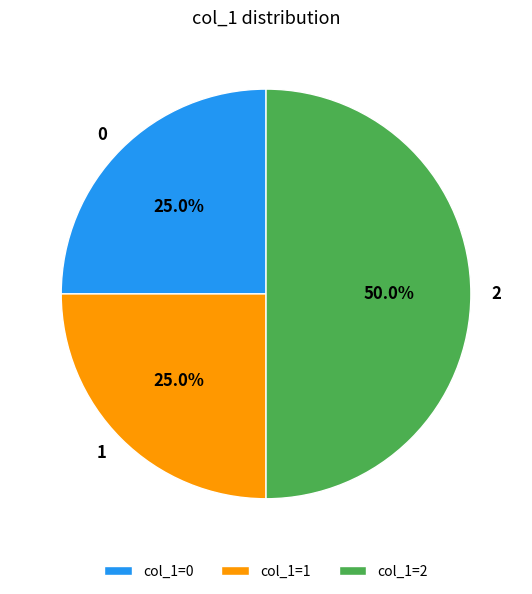

How much of the chart is everything except 1?

75.0%